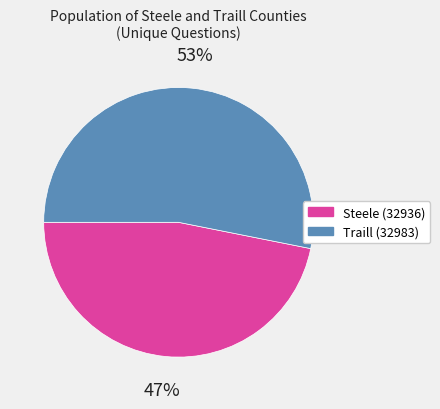

To the nearest percent, what portion does Steele (32936) represent?

47%